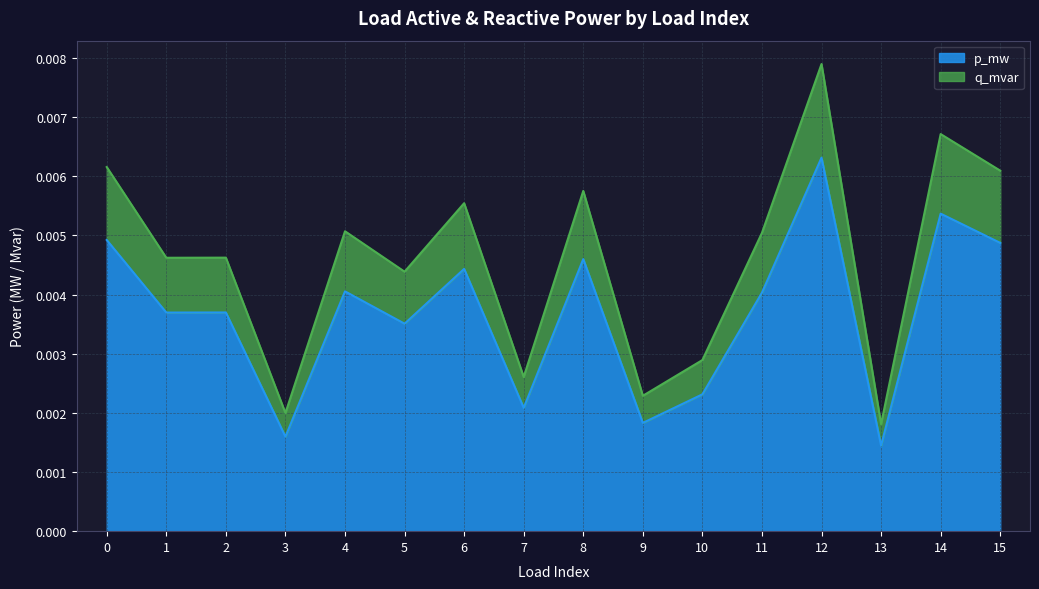

At 6, list the series in order from smallest to largest.

p_mw, q_mvar